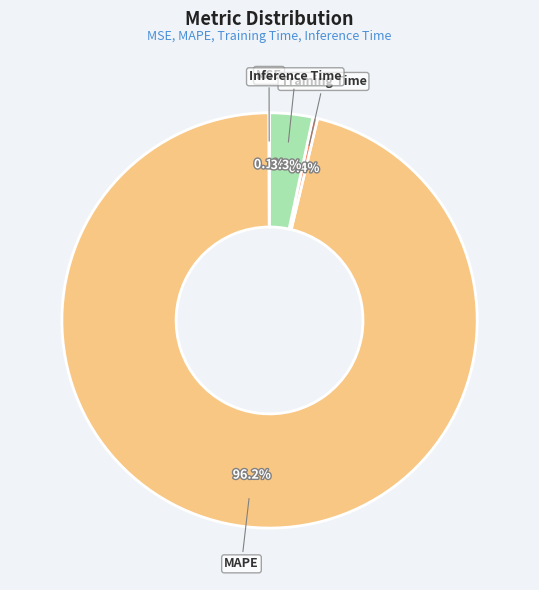

Is there any slice that represents more than half of the pie?

Yes